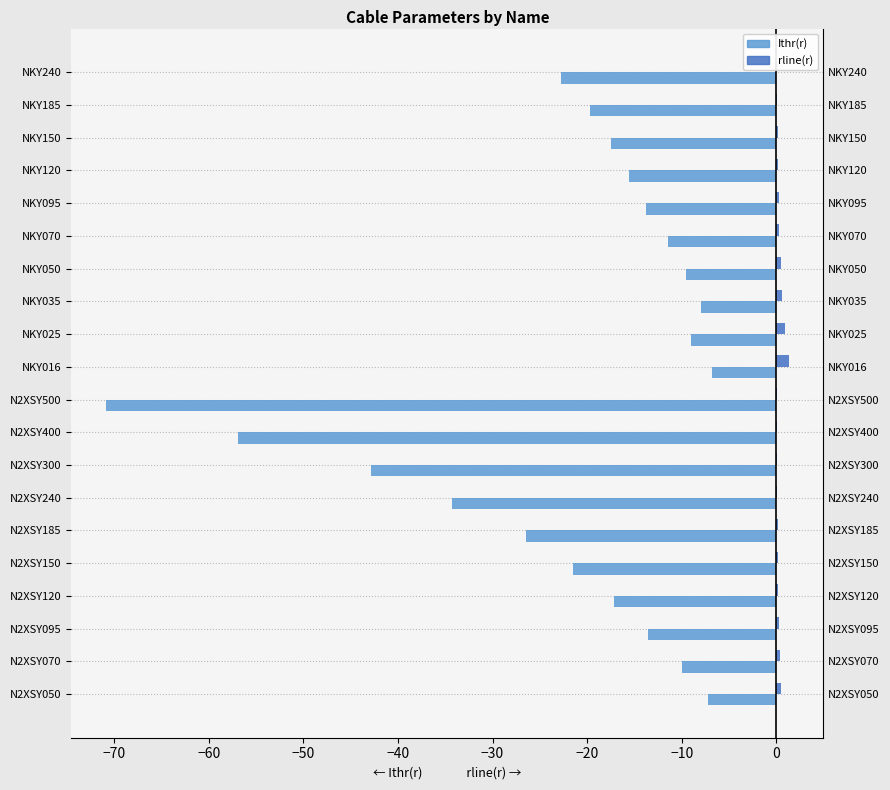

What is the value of the Ithr(r) bar at the 19th from the left?

-19.7